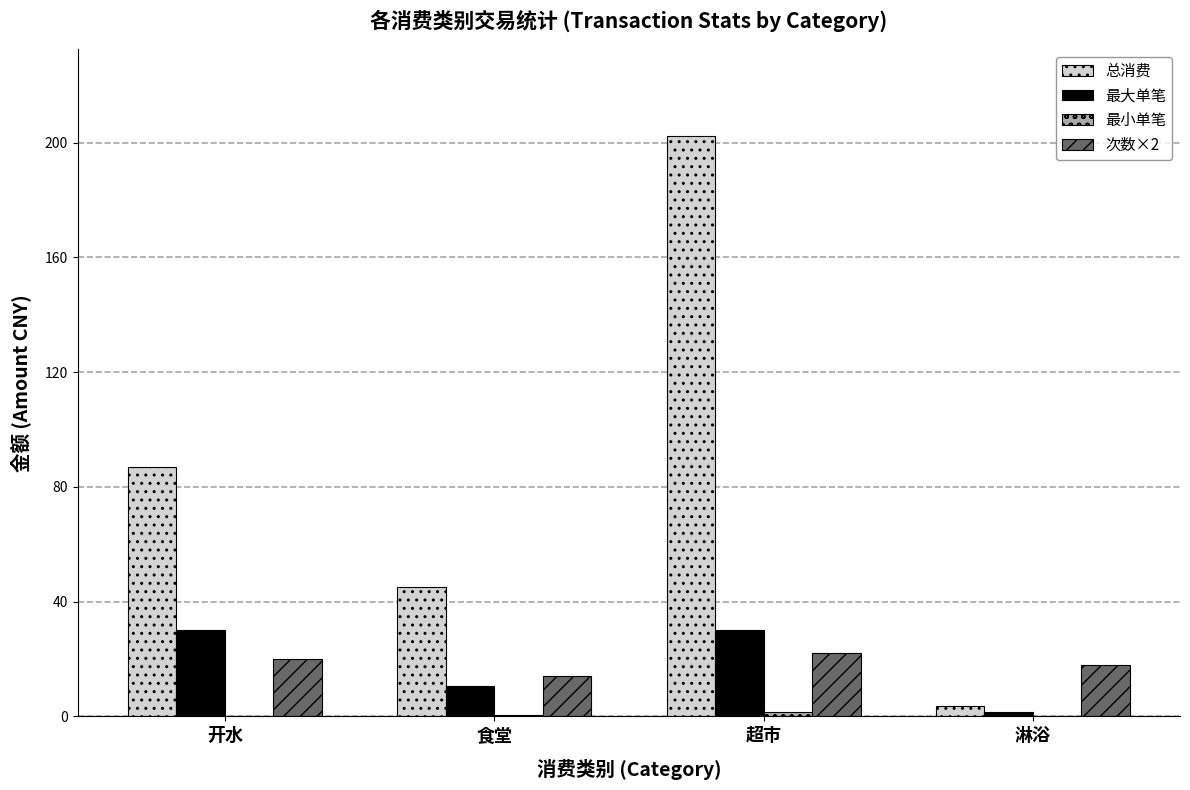

The value of 总消费 at 食堂 is 45.1. True or false?

True